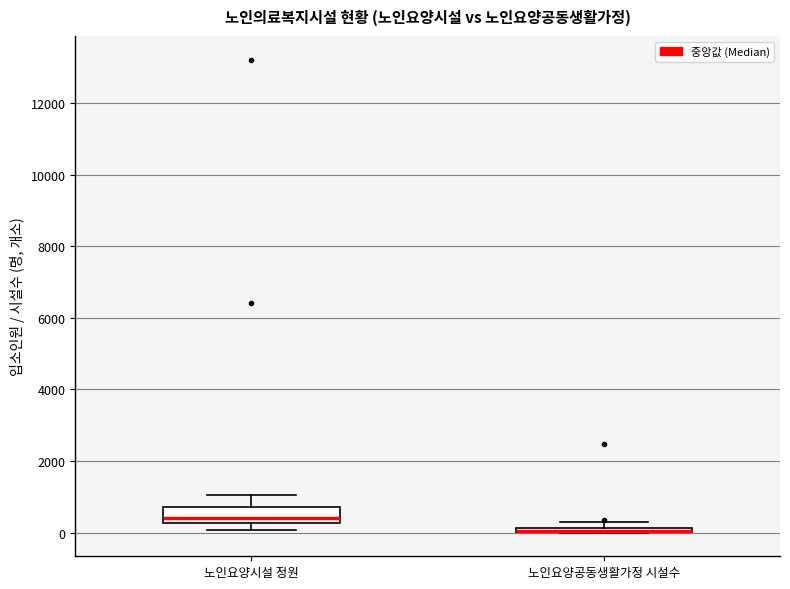

Where is the upper edge of the box for 노인요양공동생활가정 시설수 on the y-axis? The values are not printed on the chart, so give them approximately, as read against the axis.

200